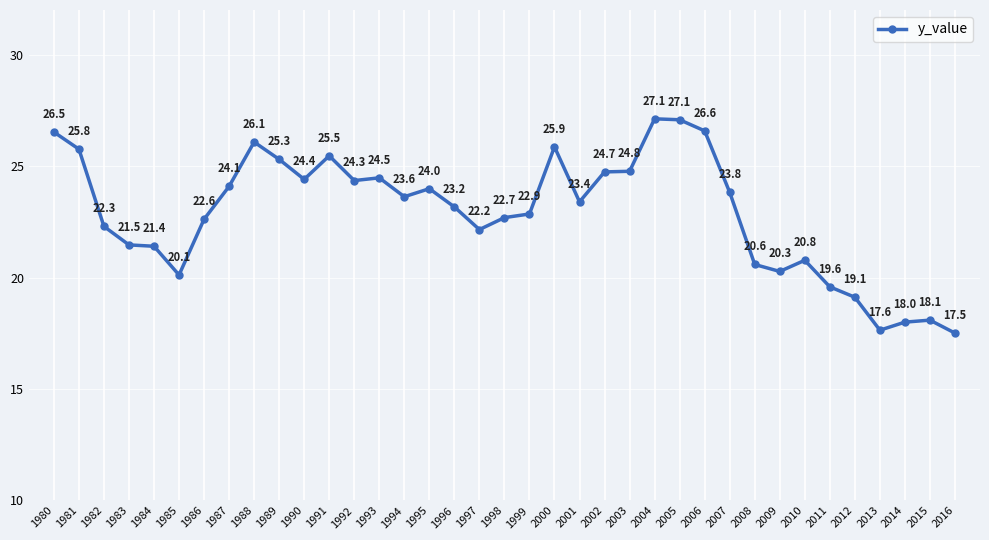

What is the maximum value shown in the chart?

27.1